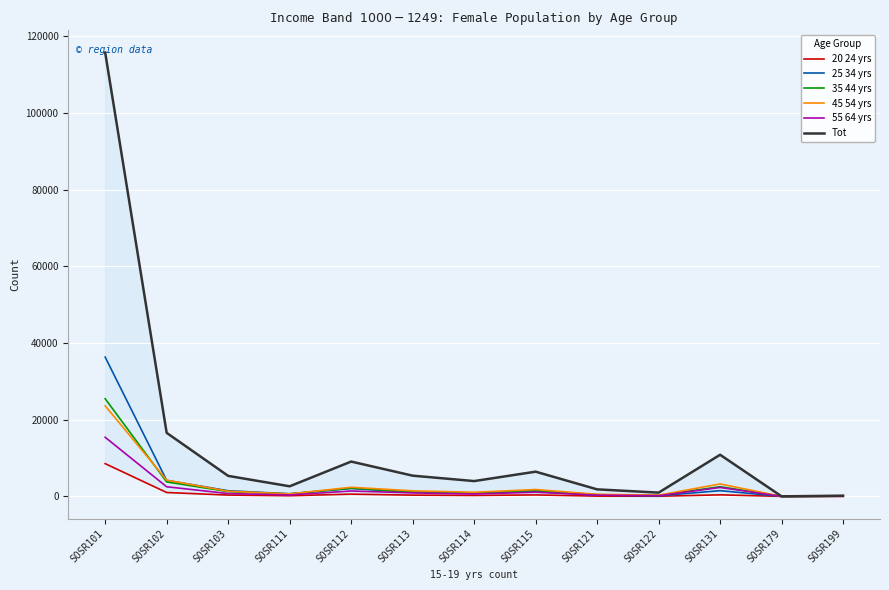

The value of Tot at SOSR113 is 8257. True or false?

False